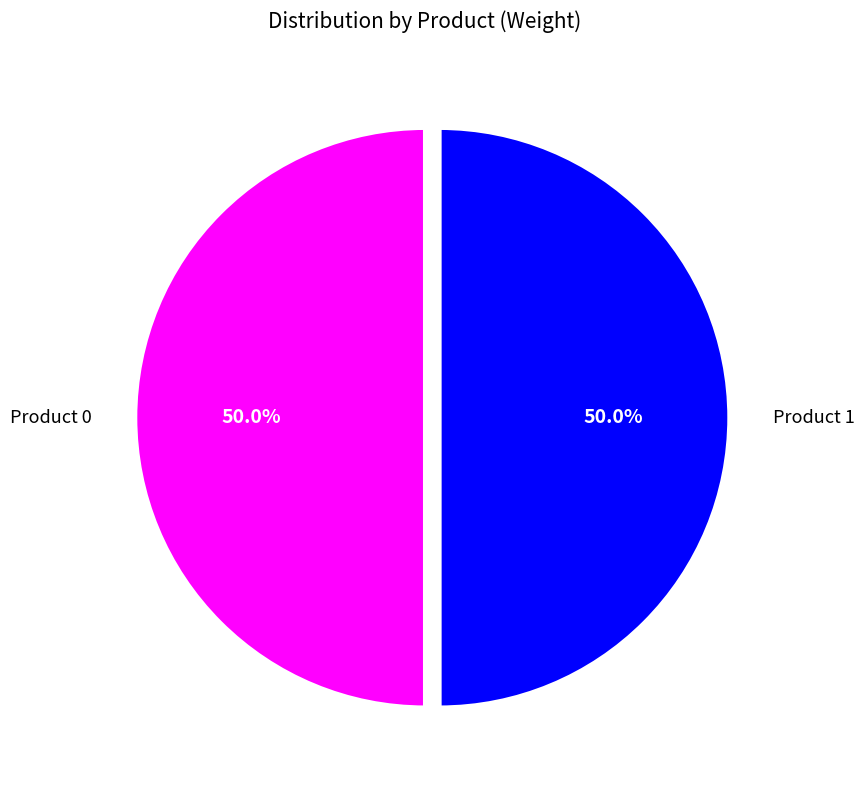

Count the number of slices in the pie.

2